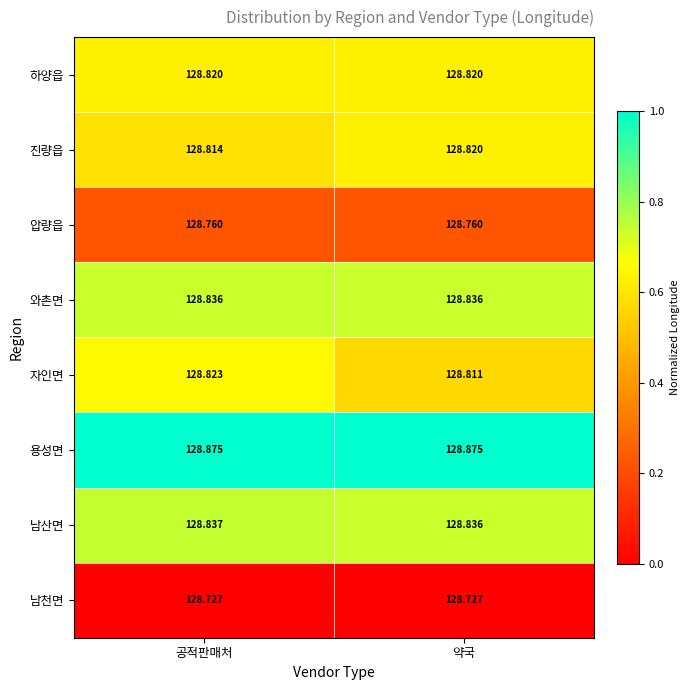

At which category is the sum across all series the highest?

공적판매처